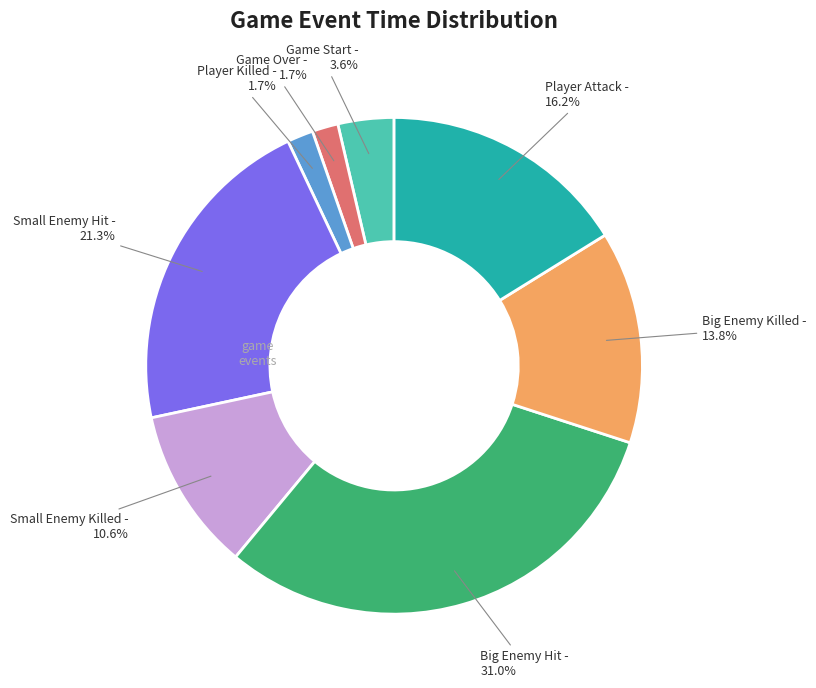

Is there a majority slice in this chart?

No